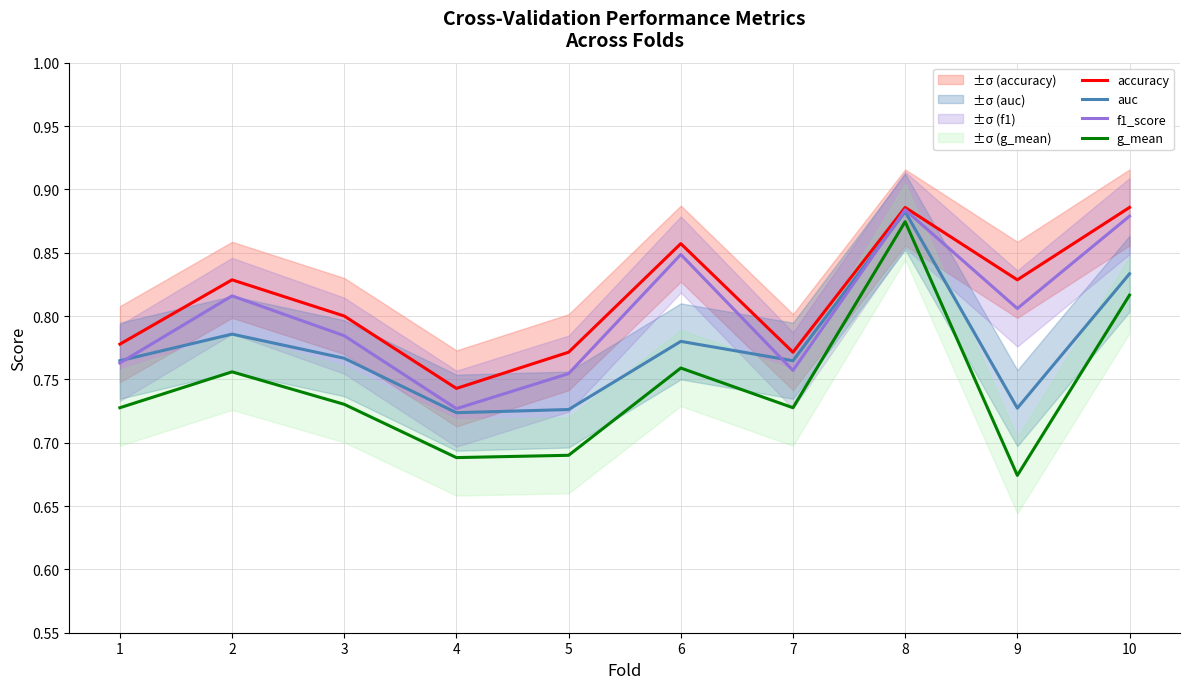

Rank the series by their average value, from highest to lowest.

accuracy, f1_score, auc, g_mean